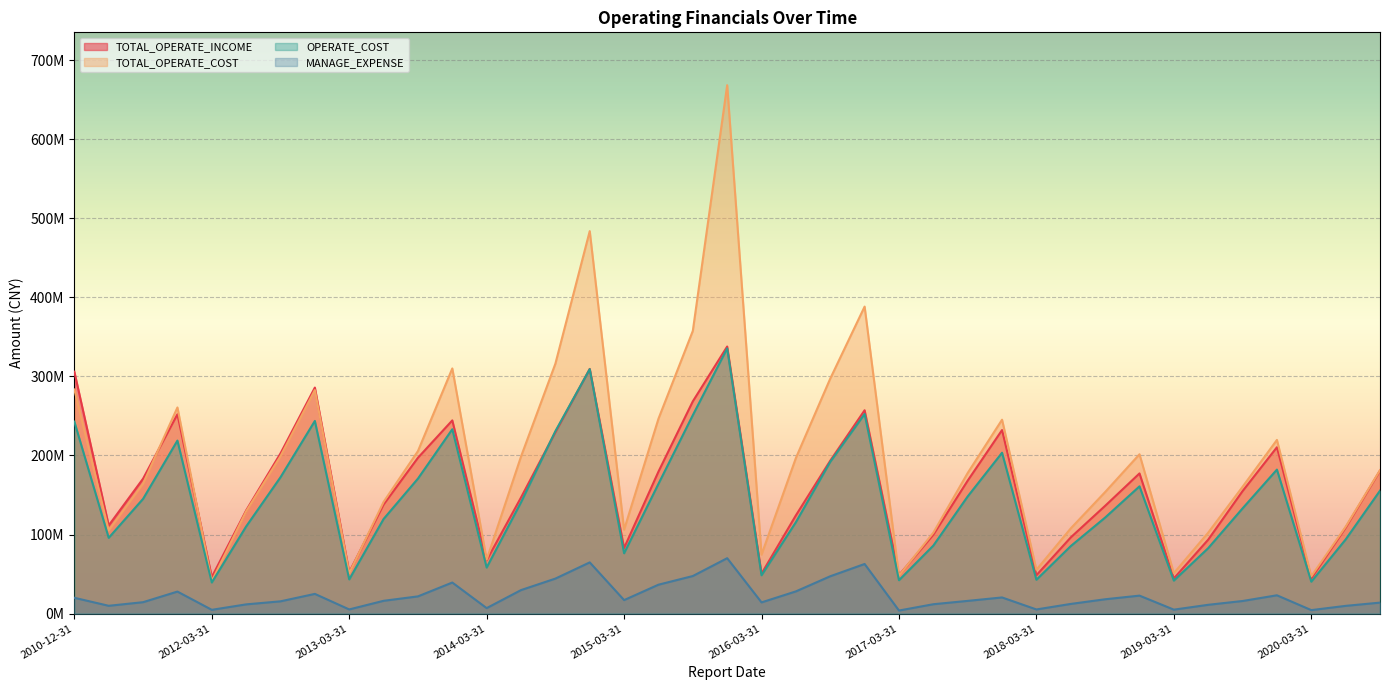

Where is the first local maximum for MANAGE_EXPENSE?

2011-12-31